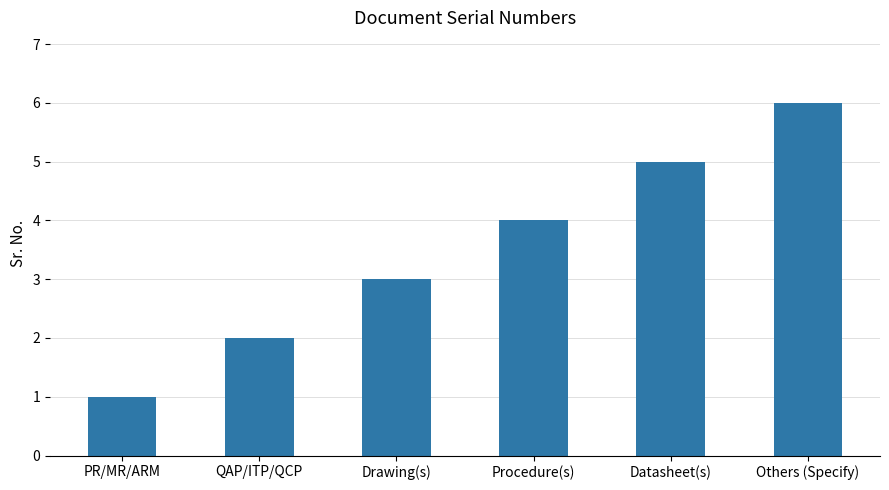

Reading left to right, transcribe all the data shown in this chart.

1	2	3	4	5	6